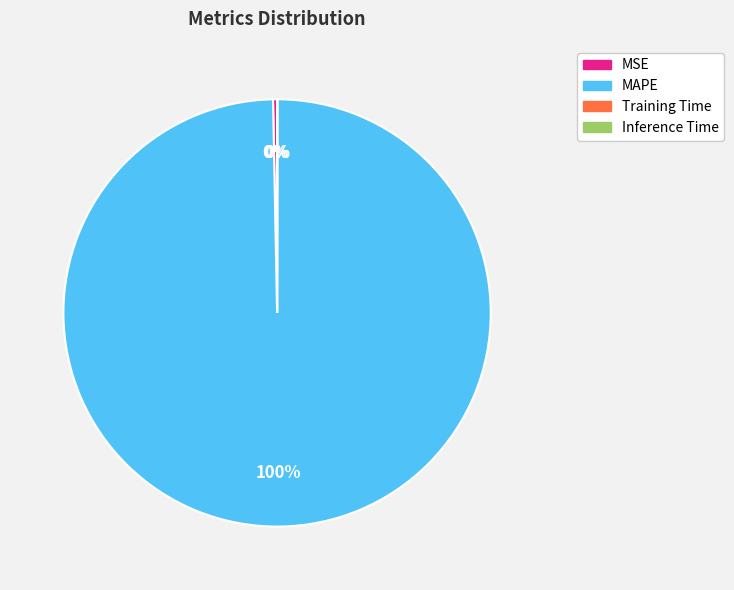

What is the largest slice in the pie chart?

MAPE